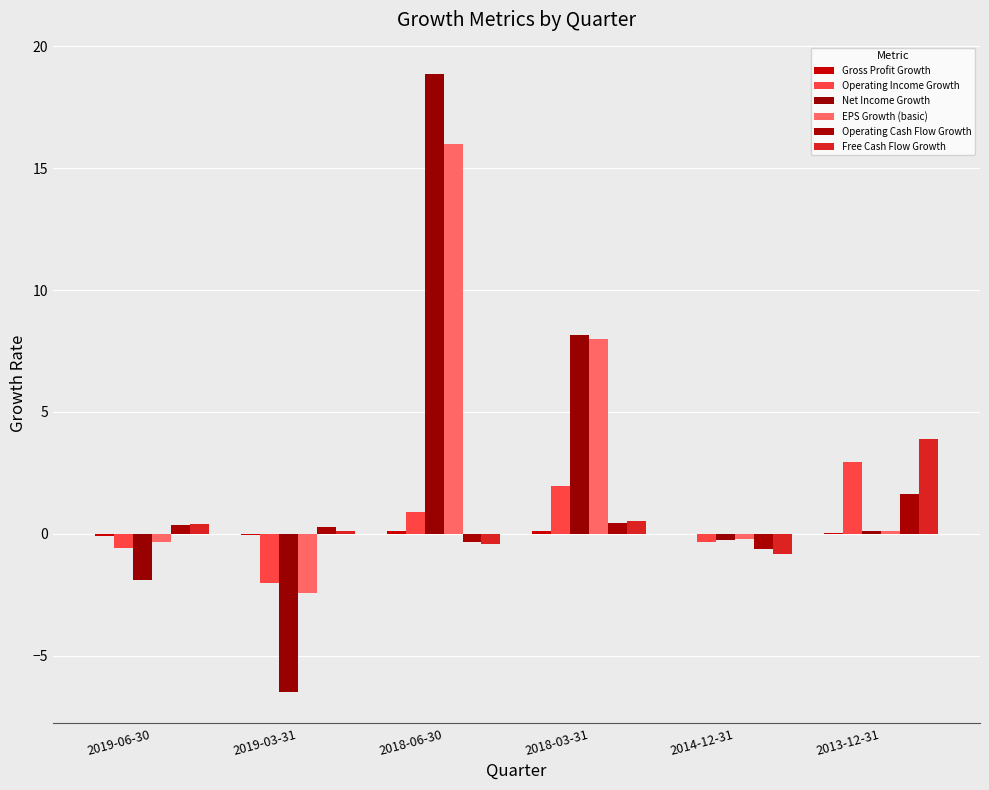

Rank the series by their maximum value, from highest to lowest.

Net Income Growth, EPS Growth (basic), Free Cash Flow Growth, Operating Income Growth, Operating Cash Flow Growth, Gross Profit Growth